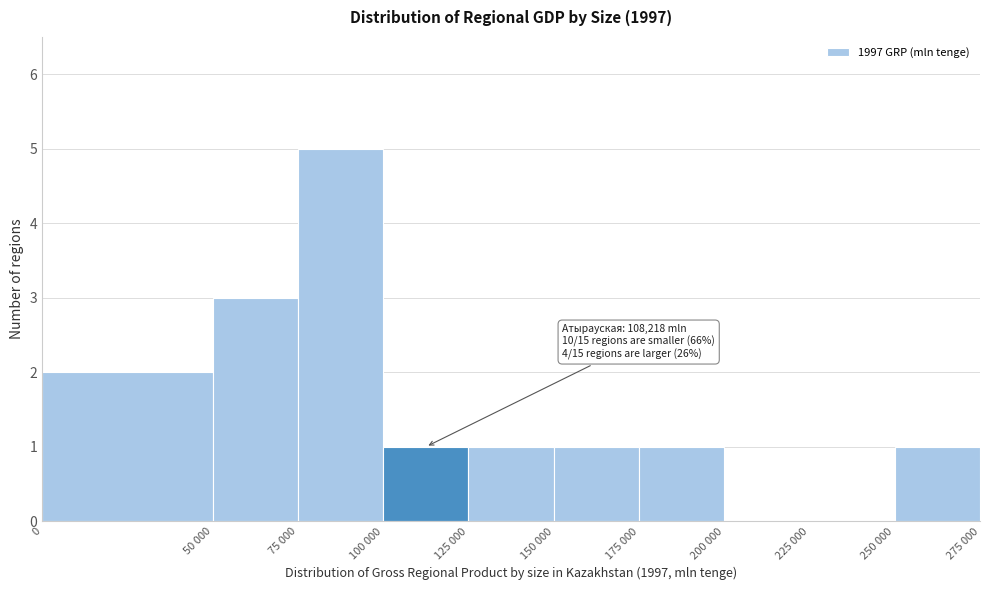

Reading left to right, what are all the values shown in this chart?

0=2	50 000=3	75 000=5	100 000=1	125 000=1	150 000=1	175 000=1	200 000=0	225 000=0	250 000=1